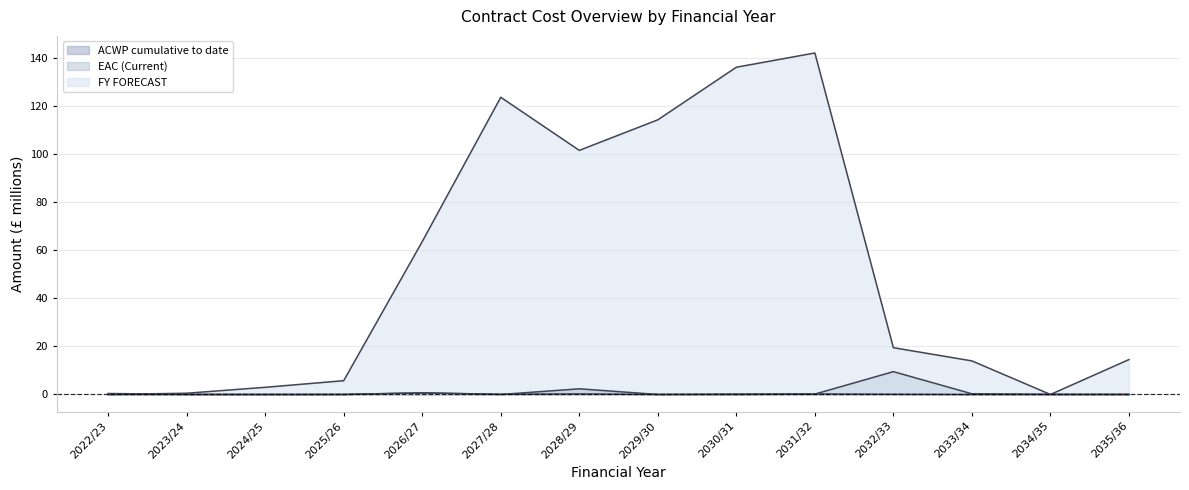

Where does the FY FORECAST series first go above 19?

2026/27